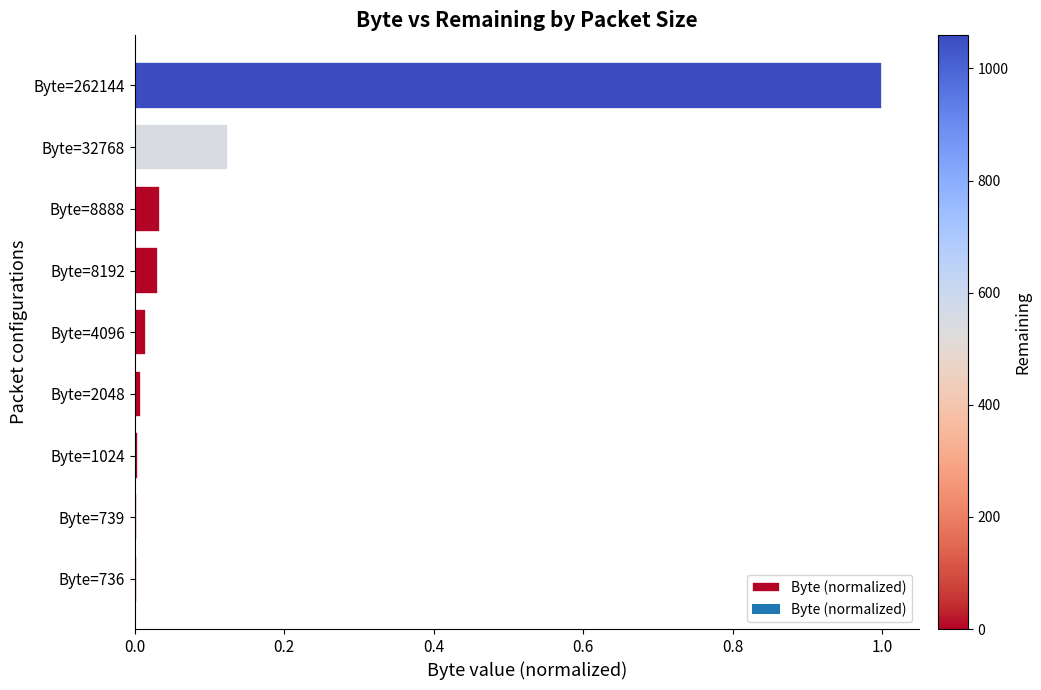

What is the sum of all values?

1.2